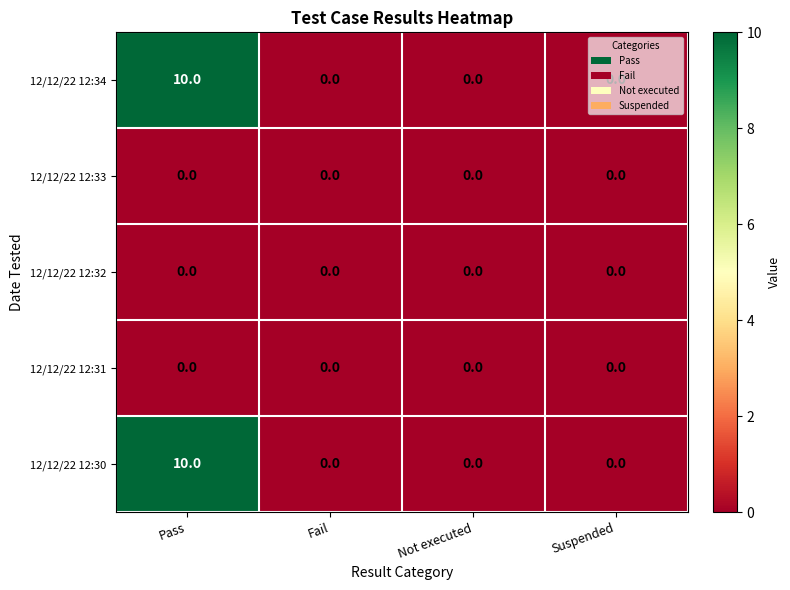

At which category is the sum across all series the highest?

Pass